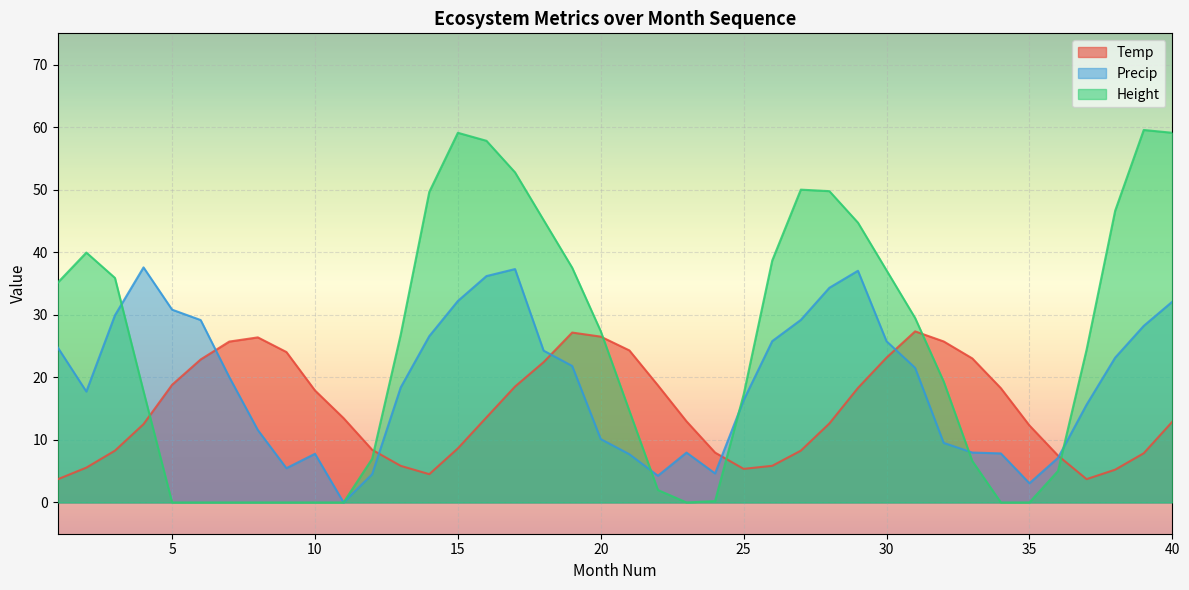

Rank the series by their average value, from highest to lowest.

Height, Precip, Temp